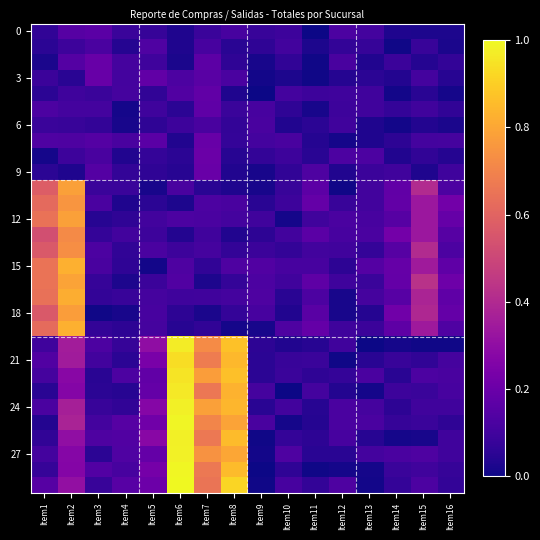

Which category has the highest value across all series?

Item6